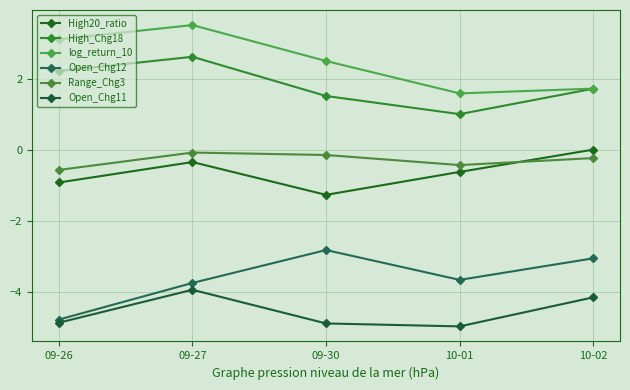

True or false: Open_Chg11 and Range_Chg3 cross at least once.

False